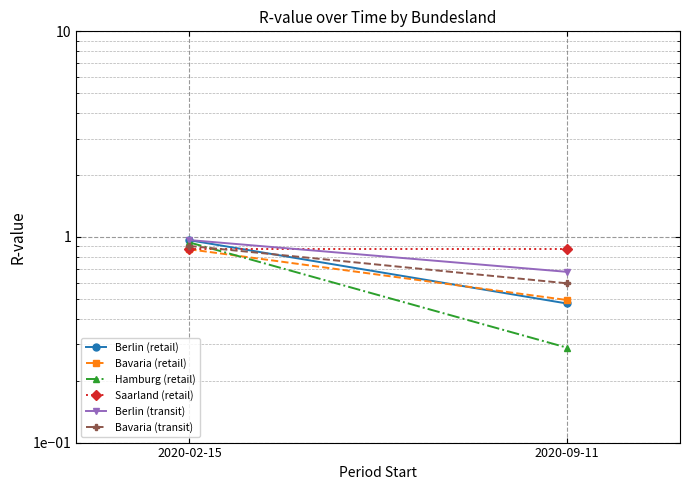

What is the difference between the maximum and minimum values in the Bavaria (transit) series?

0.3